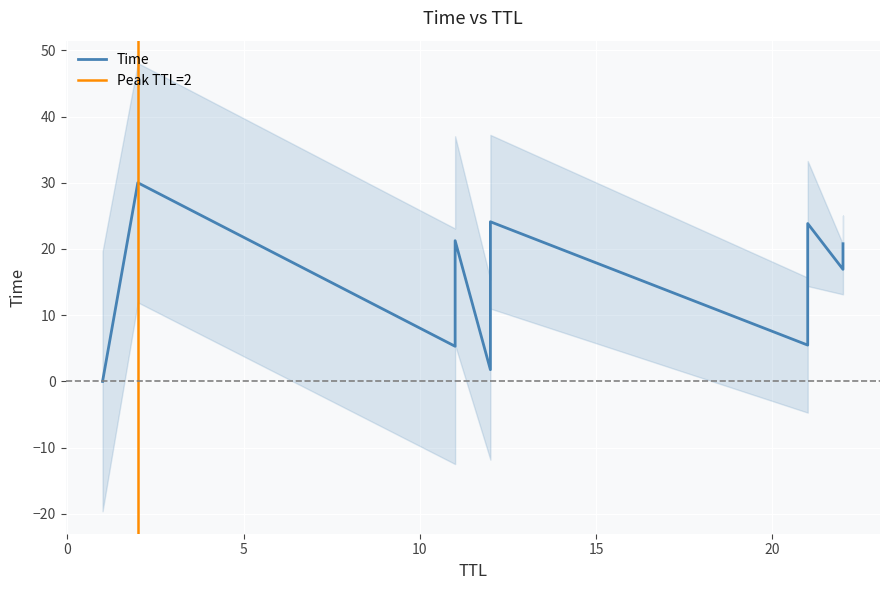

What is the difference between the values at 11 and 2?

8.7